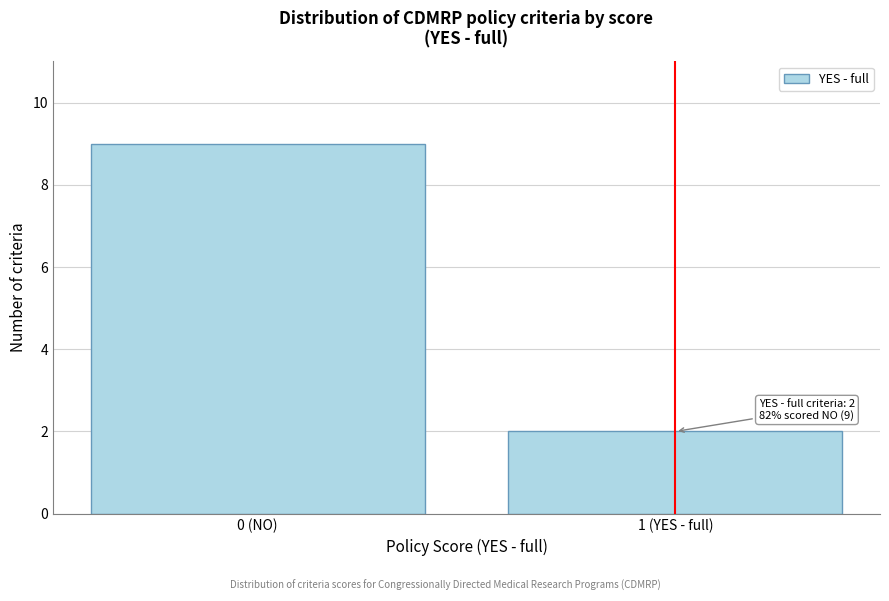

Reading left to right, what are all the values shown in this chart?

0 (NO)=9	1 (YES - full)=2